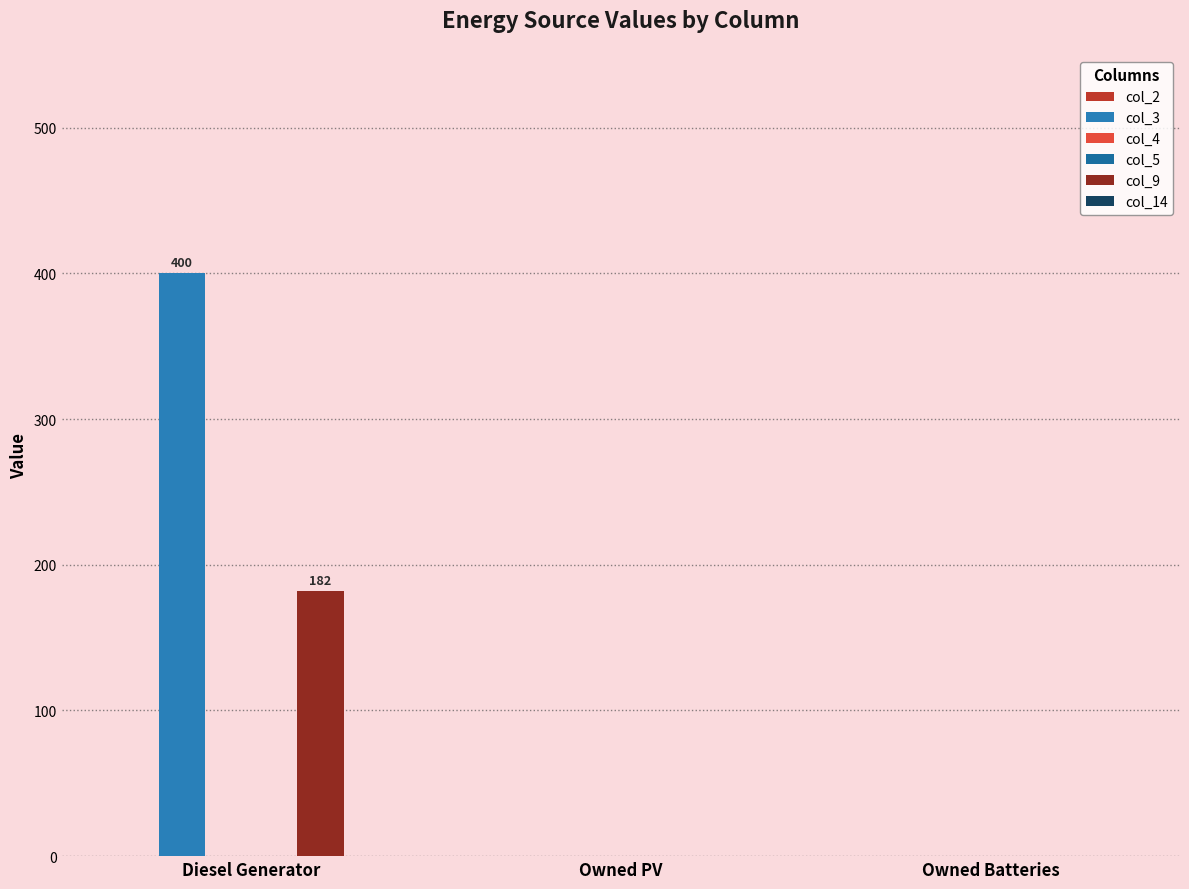

How many bars are there in total?

18